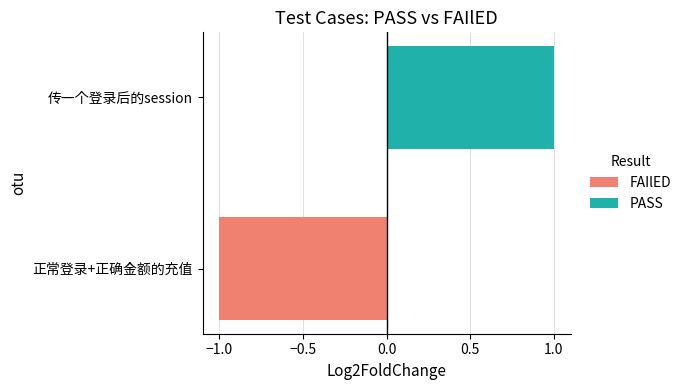

What is the maximum value for PASS?

1